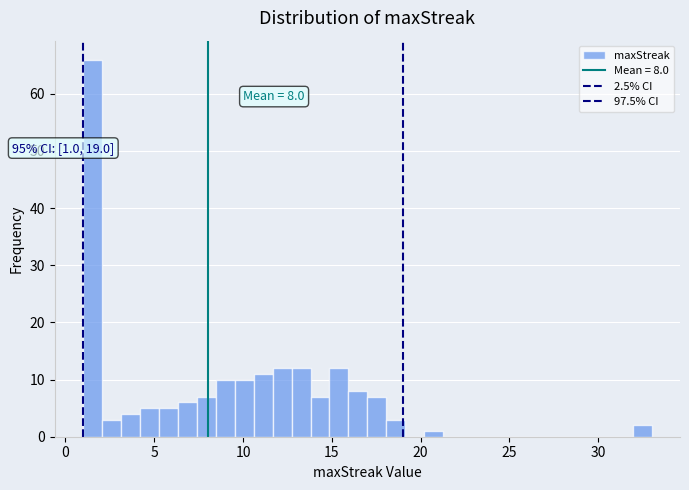

Around what value on the x-axis is the tallest bar? Give the approximate position of its centre, as read against the axis.

1.5